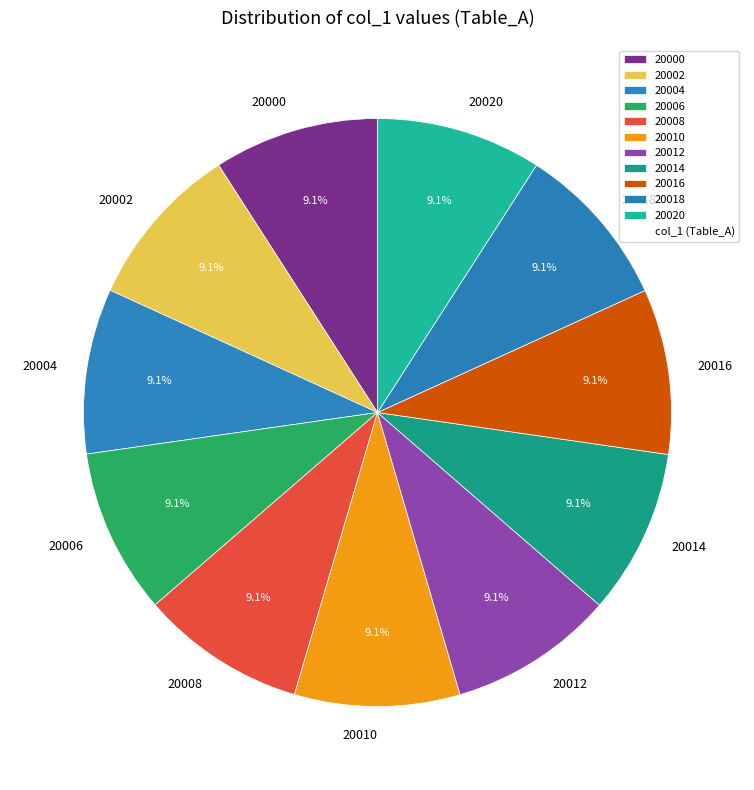

Does any single category account for the majority?

No